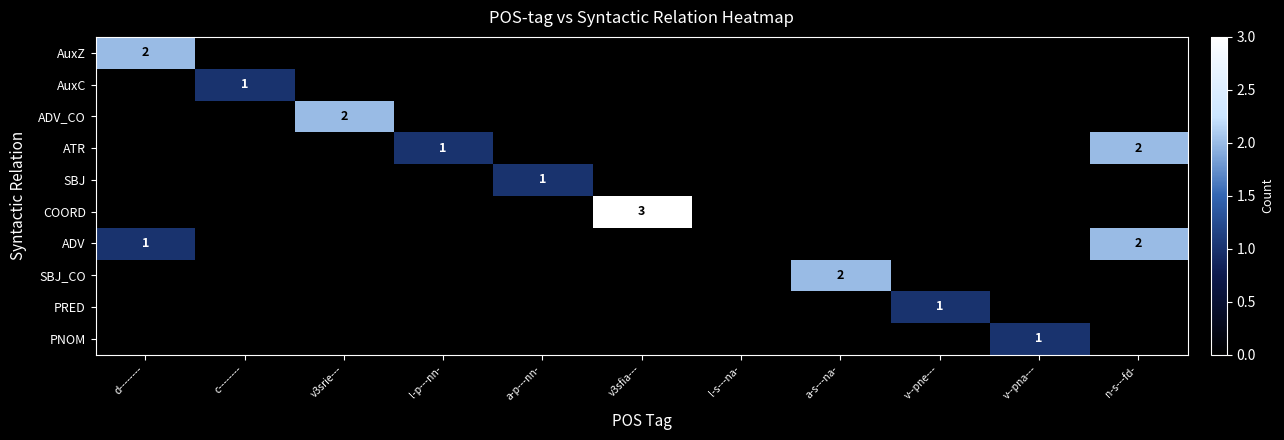

The ATR series shows 2 at l-p---nn-. True or false?

False